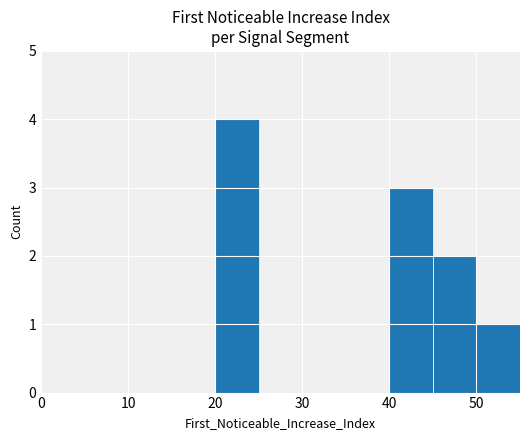

What is the greatest value displayed?

4